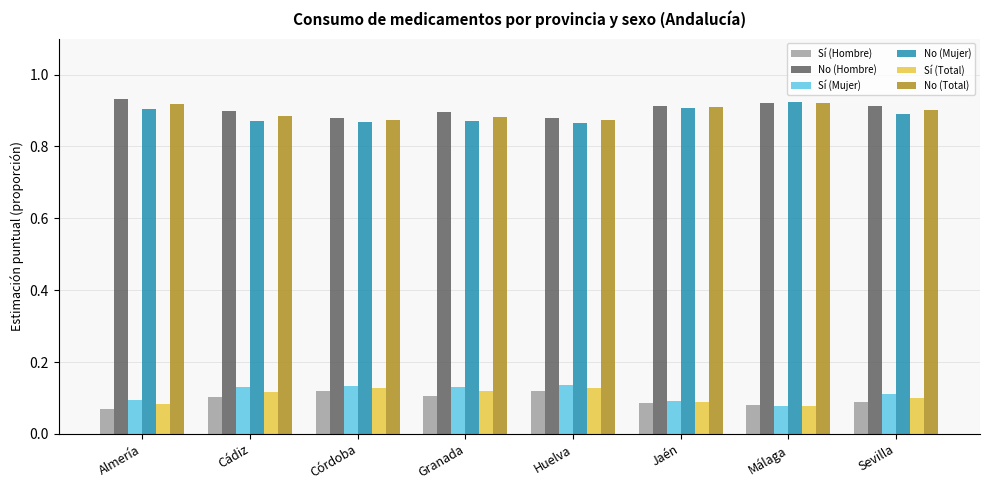

The value of No (Total) at Sevilla is 0.9. True or false?

True